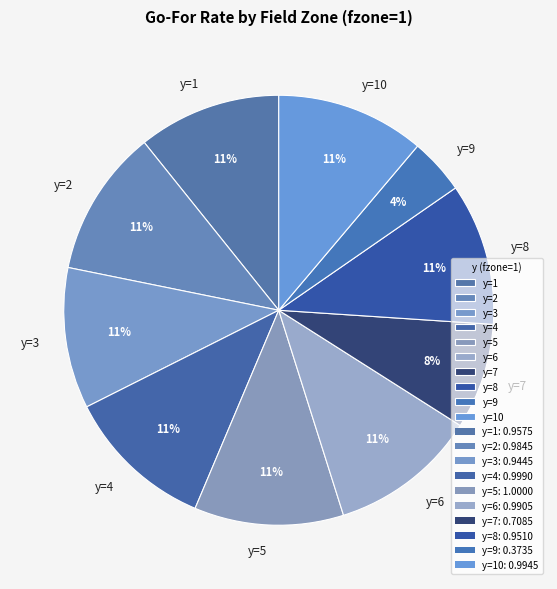

Does any single category account for the majority?

No